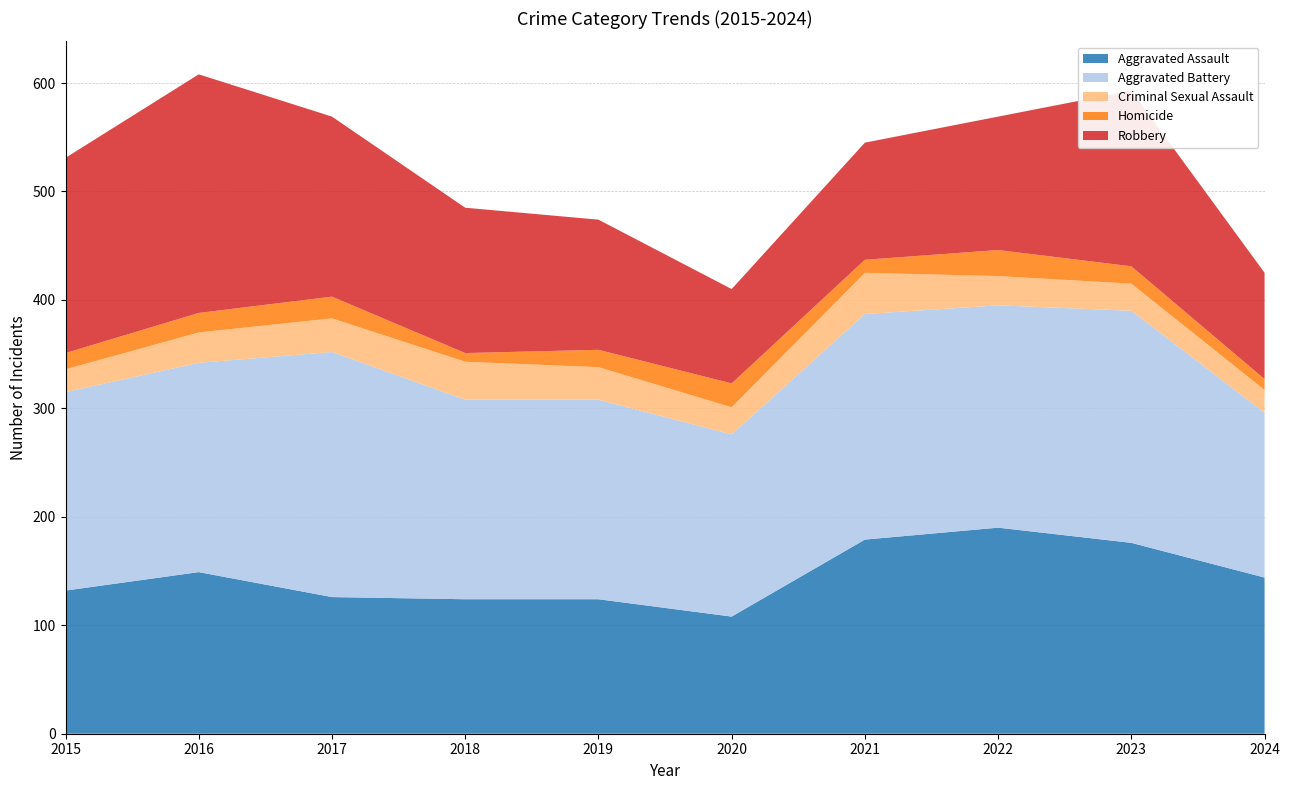

Reading left to right, extract all data points from this chart.

Aggravated Assault: 132	149	126	124	124	108	179	190	176	144
Aggravated Battery: 183	193	226	184	184	168	208	205	214	152
Criminal Sexual Assault: 21	28	31	35	30	25	38	27	25	21
Homicide: 15	18	20	8	16	22	12	24	16	10
Robbery: 180	220	166	134	120	87	108	123	162	98